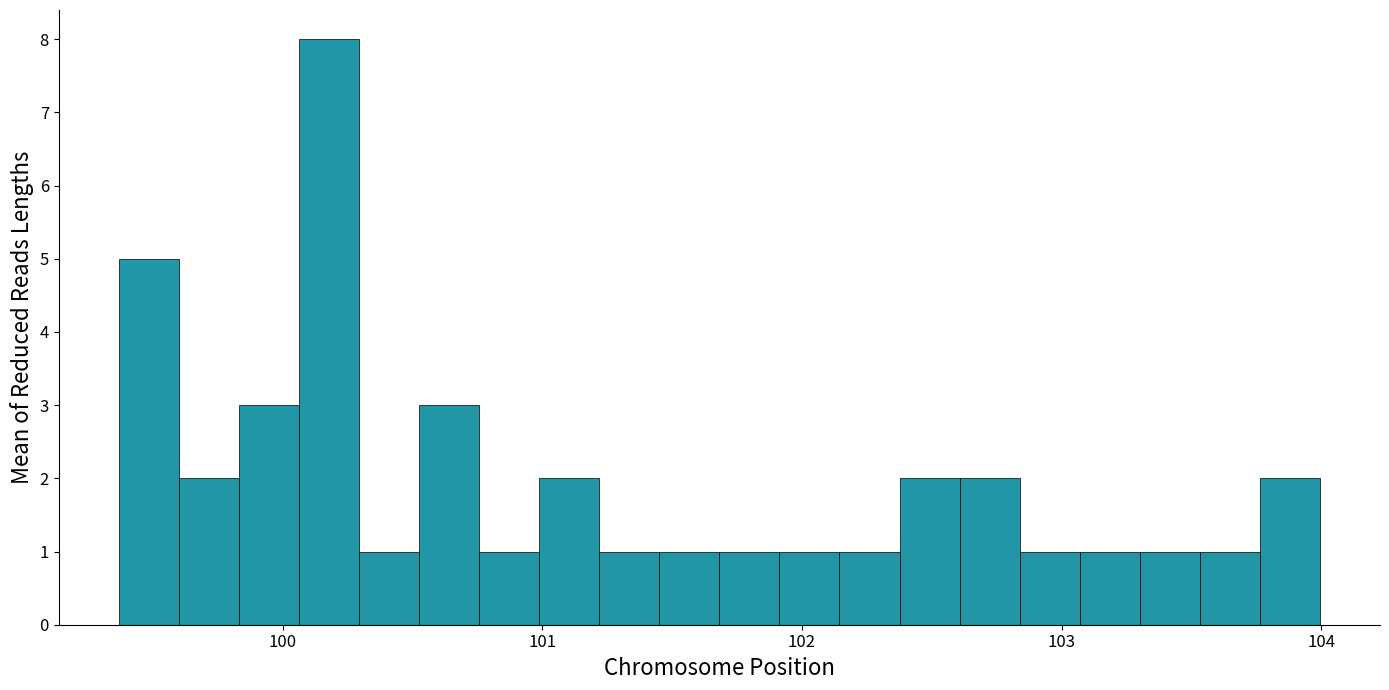

Around what value on the x-axis is the tallest bar? Give the approximate position of its centre, as read against the axis.

100.2